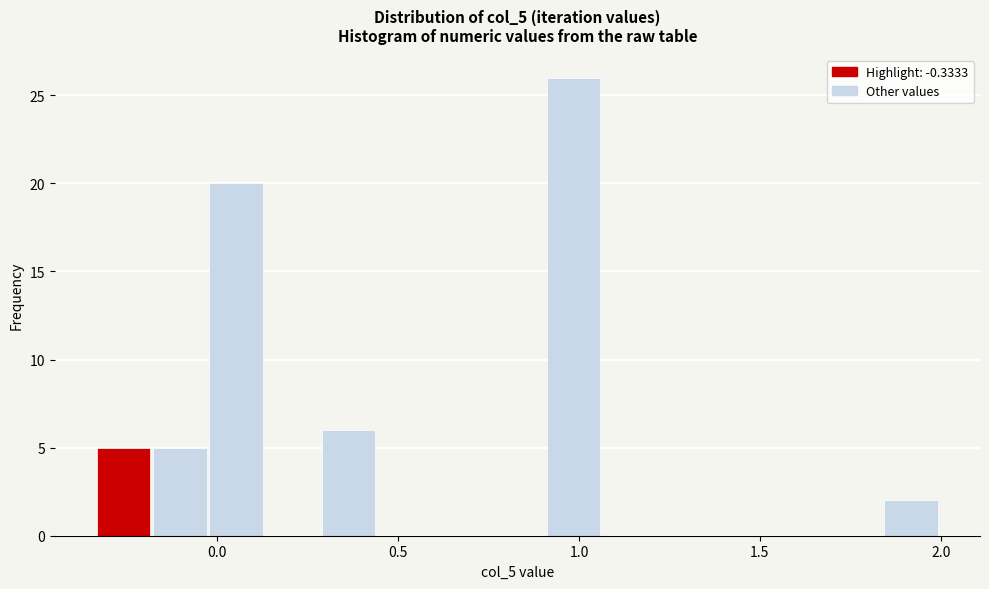

Read against the x-axis, roughly where is the centre of the tallest bar?

1.00